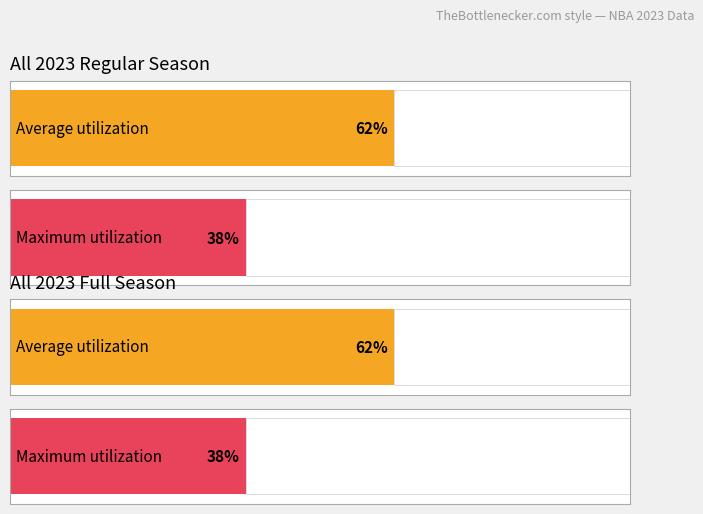

How many groups of bars are there?

4